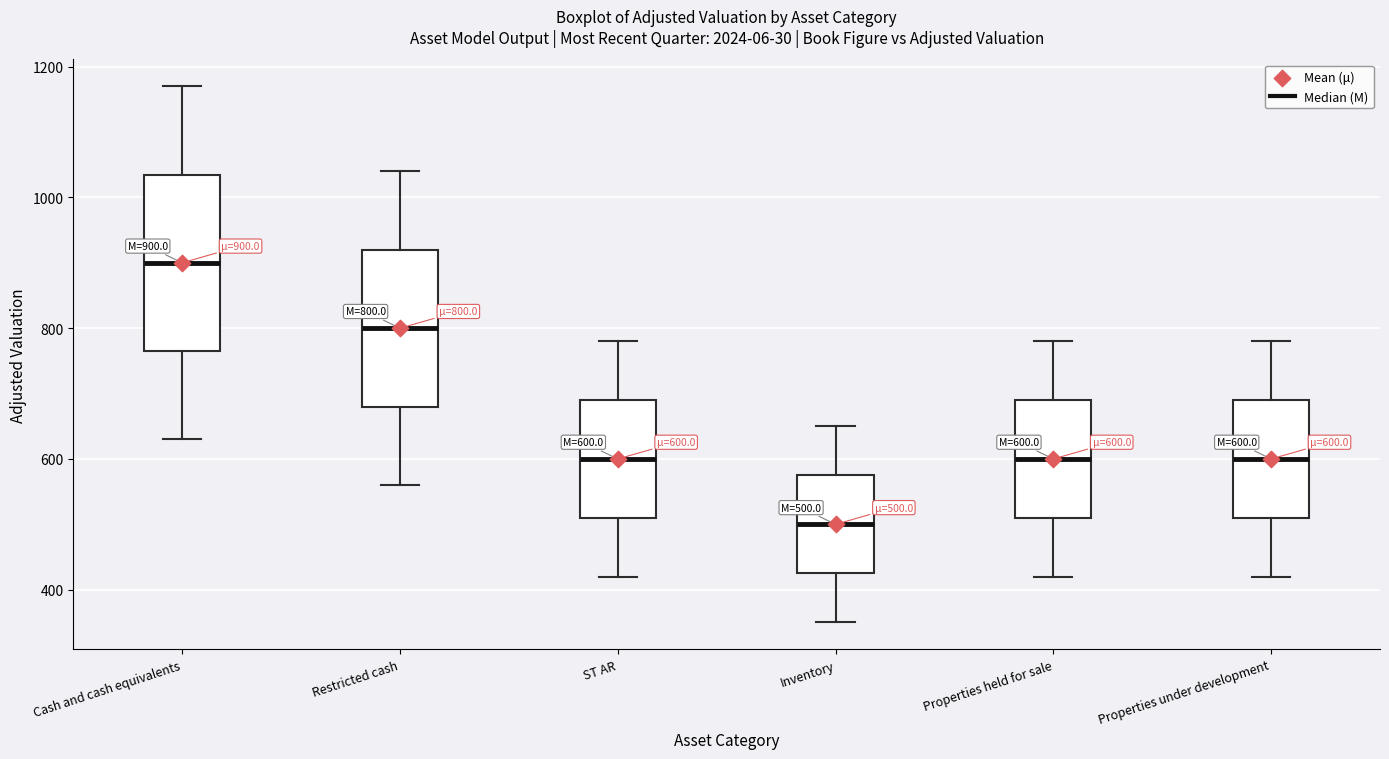

Which box is the tallest, from its lower edge to its upper edge?

Cash and cash equivalents